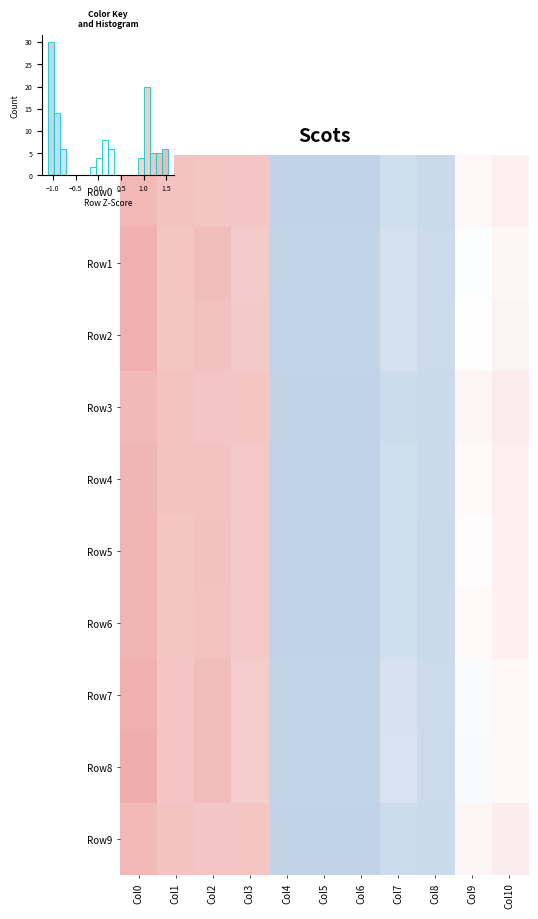

At which category does the chart reach its peak across all series?

Col0